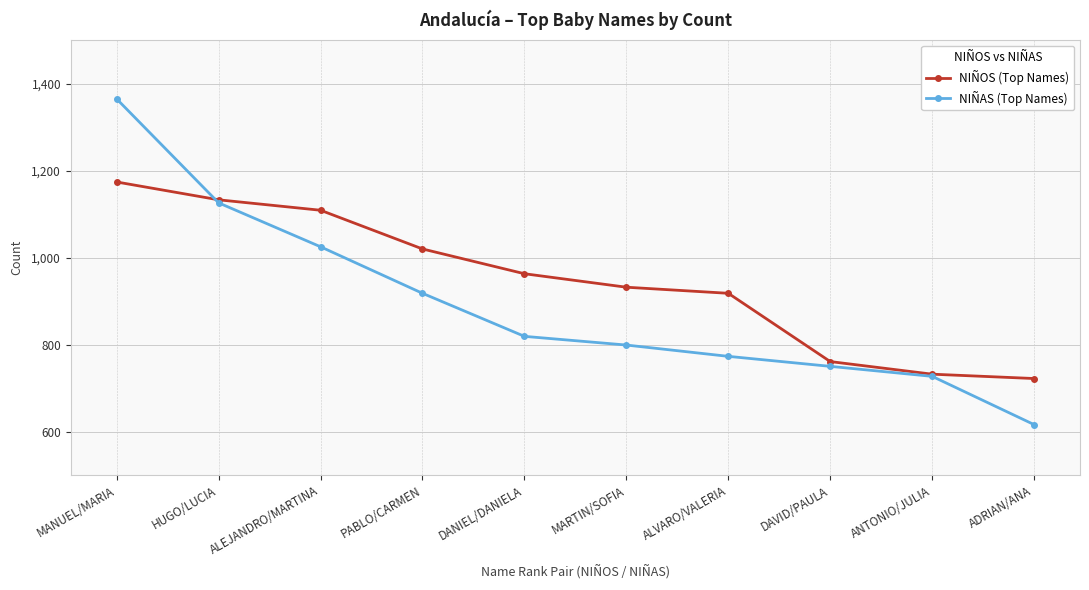

True or false: NIÑOS (Top Names) has more than 1 interior local peaks.

False